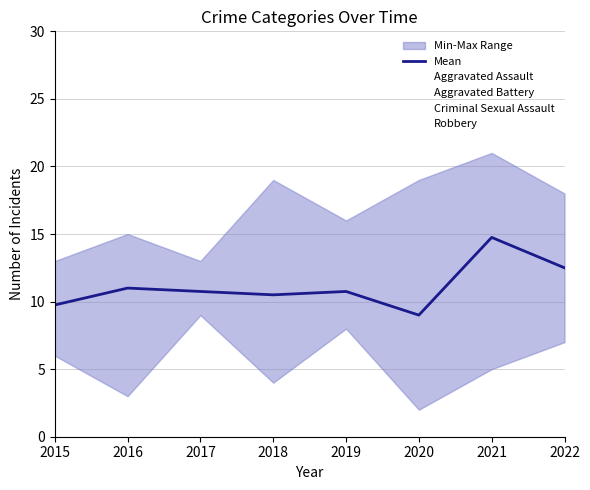

Count the number of values greater than 10.

6